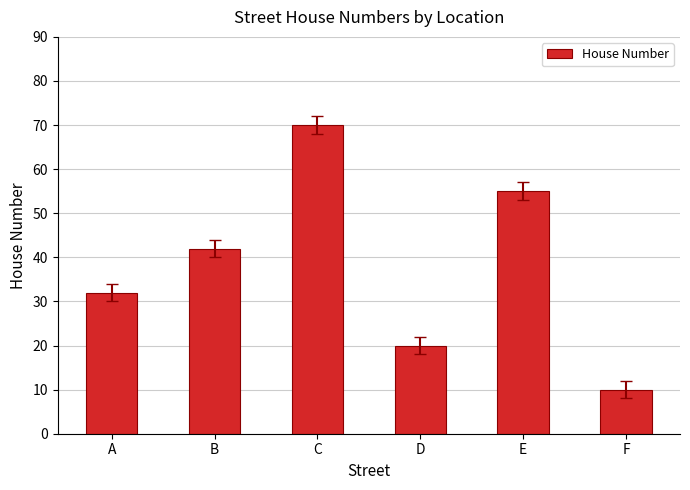

What is the maximum value shown in the chart?

70